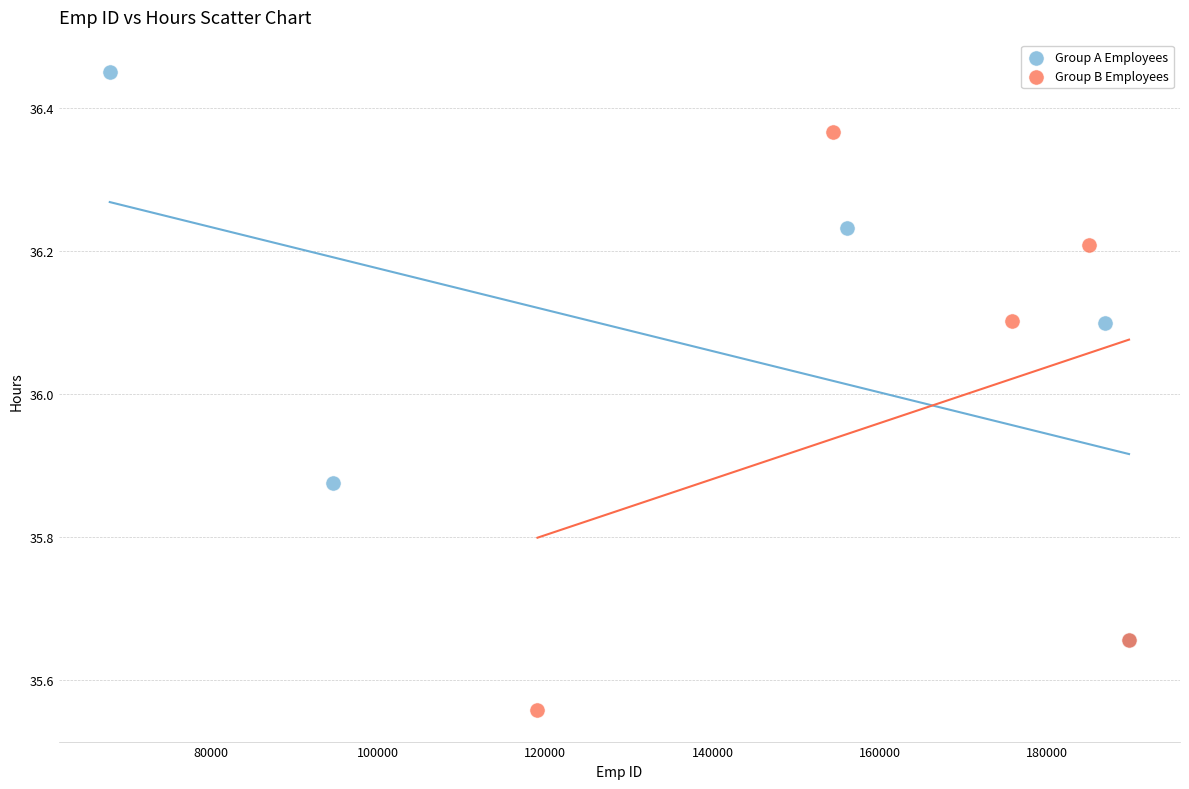

Which series contains the highest Y value?

Group A Employees